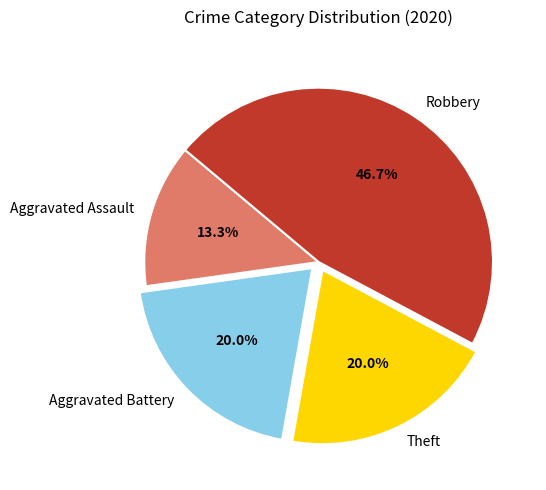

To the nearest percent, what percentage of the pie is Theft?

20%